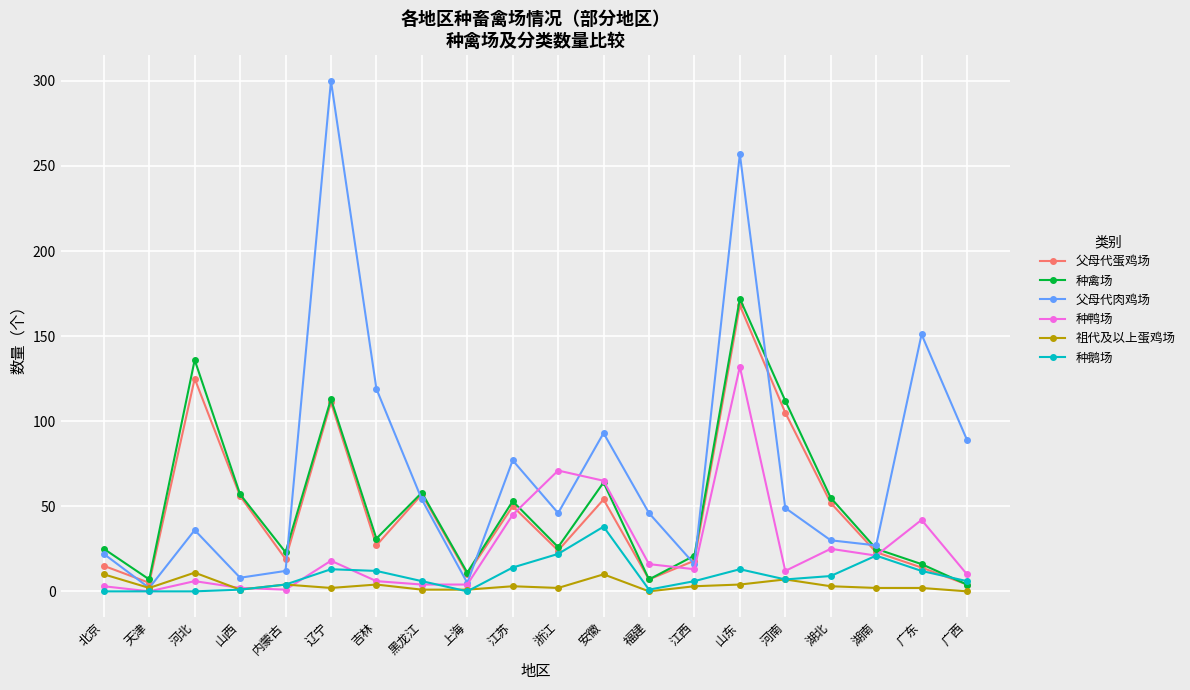

What is the lowest value of the 父母代蛋鸡场 series?

4